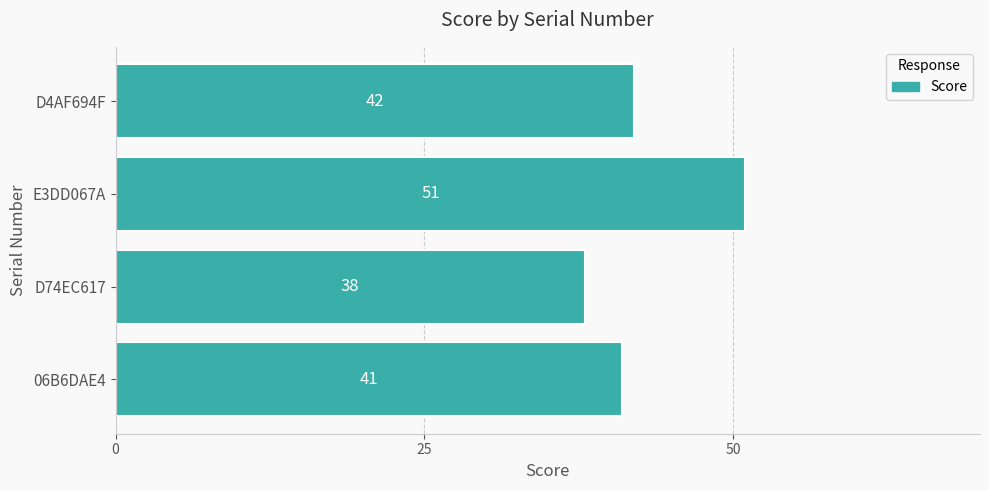

At which label is the value closest to 44?

D4AF694F